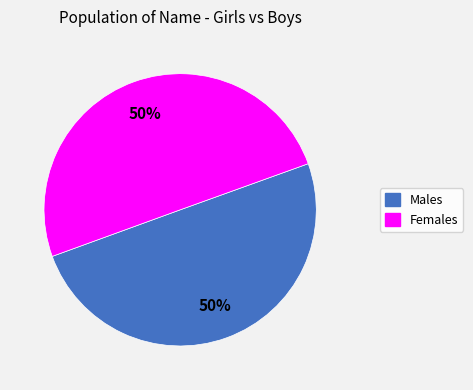

To the nearest percent, what is the average slice percentage?

50%